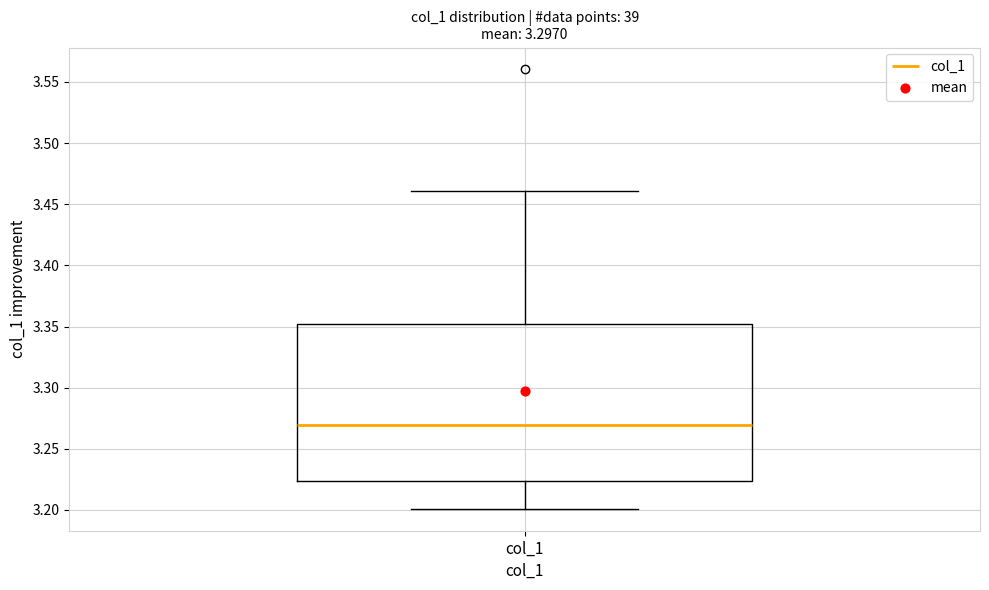

Read this box plot against the y-axis: the position of the median line, the range covered by the box, and the ends of both whiskers. The values are not printed on the chart, so give them approximately, as read against the axis.

median 3.270, box 3.225 to 3.350, whiskers 3.200 to 3.460